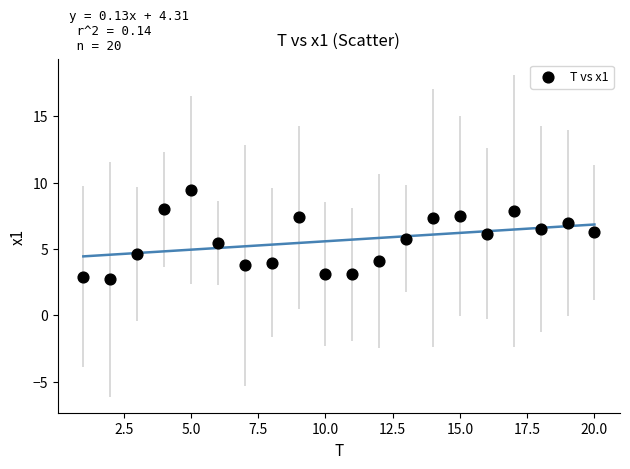

What is the range of X values (max minus min)?

19.0